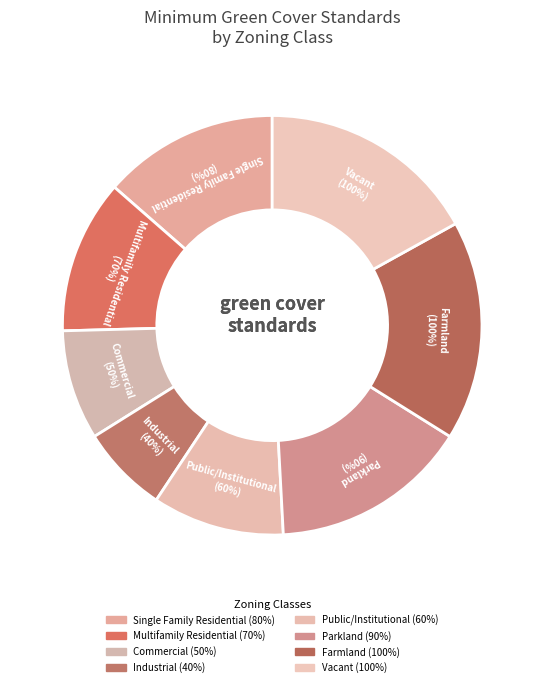

Is there a majority slice in this chart?

No